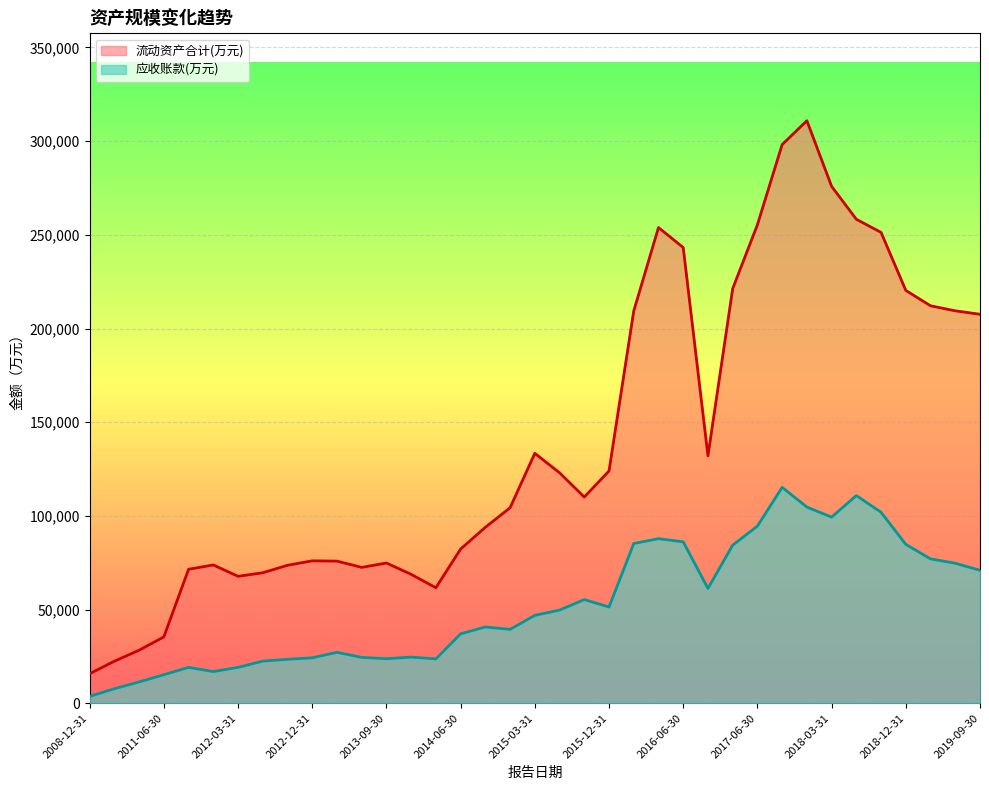

What is the sum of the 流动资产合计(万元) values at 2014-06-30 and 2015-06-30?

205327